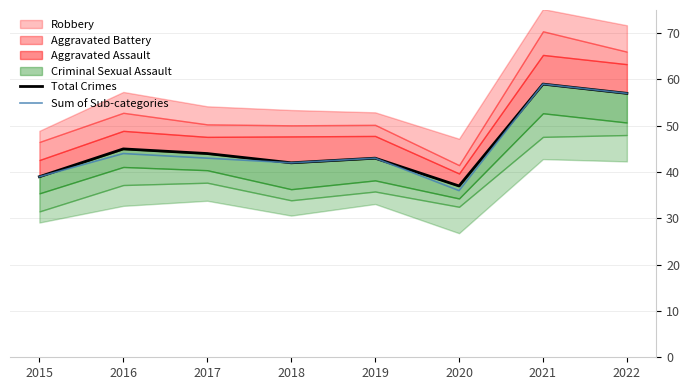

The value of Sum of Sub-categories at 2019 is 74. True or false?

False